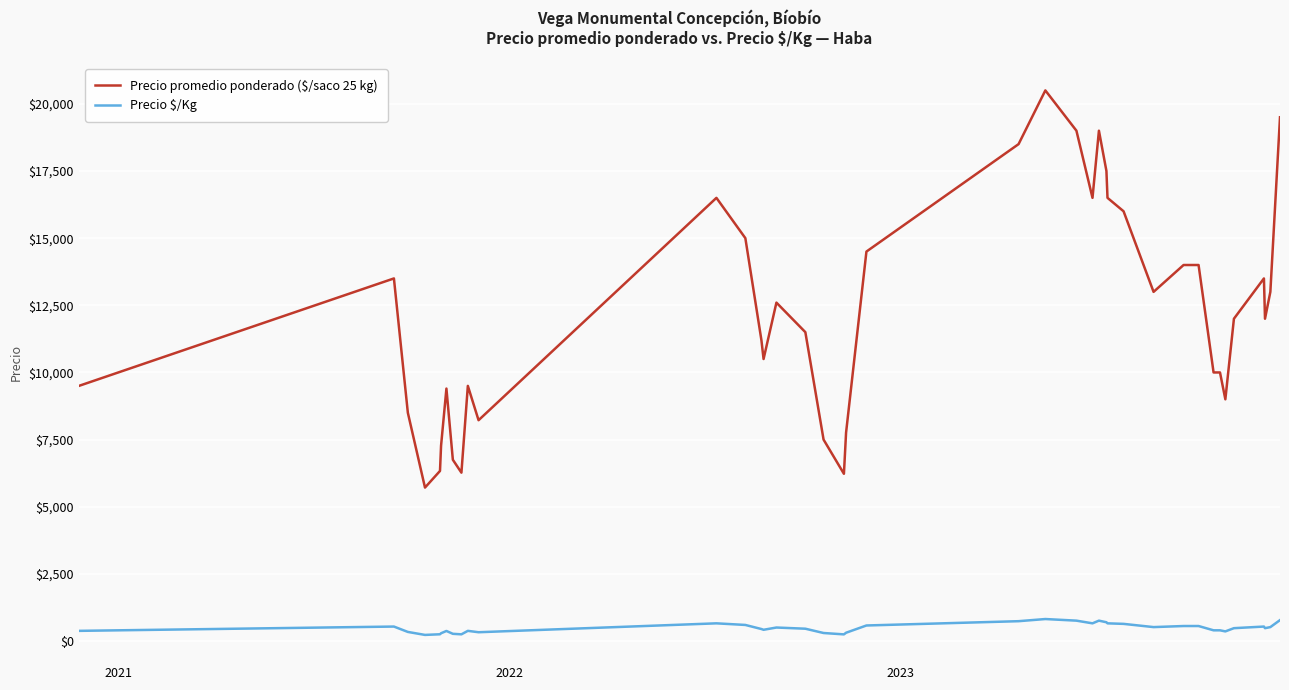

Which series has the largest total across all categories?

Precio promedio ponderado ($/saco 25 kg)